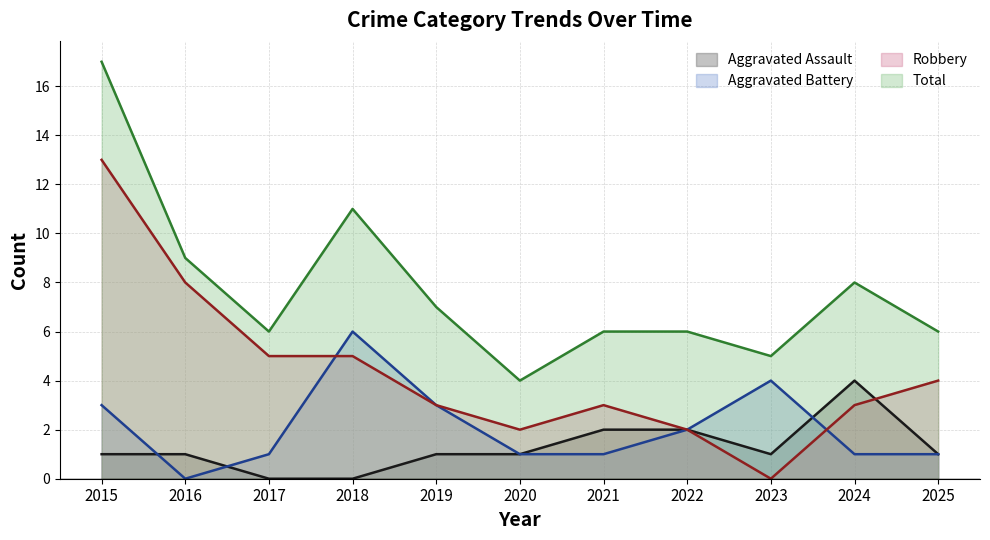

Which series has the largest range (max minus min)?

Robbery